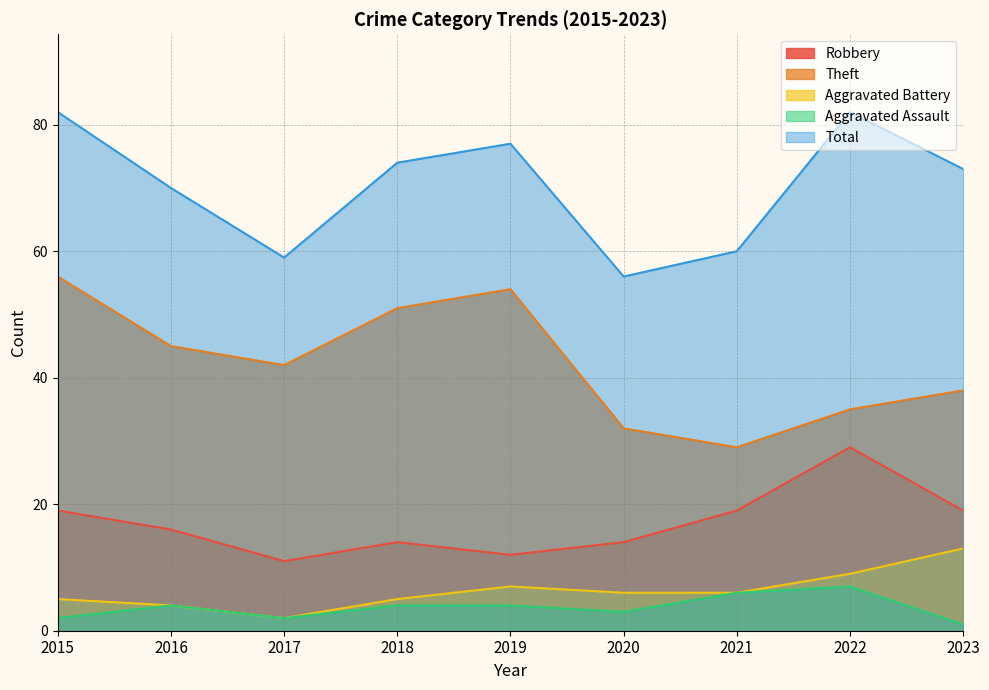

What is the value of the Aggravated Assault point at the 8th from the left?

7